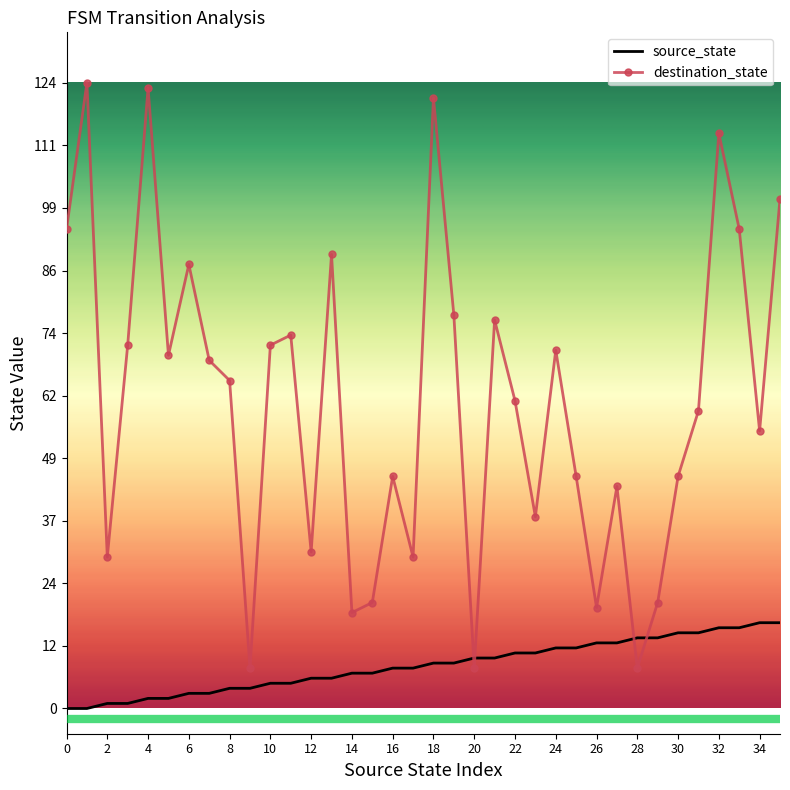

After their last crossing, which series has the higher values: source_state or destination_state?

destination_state